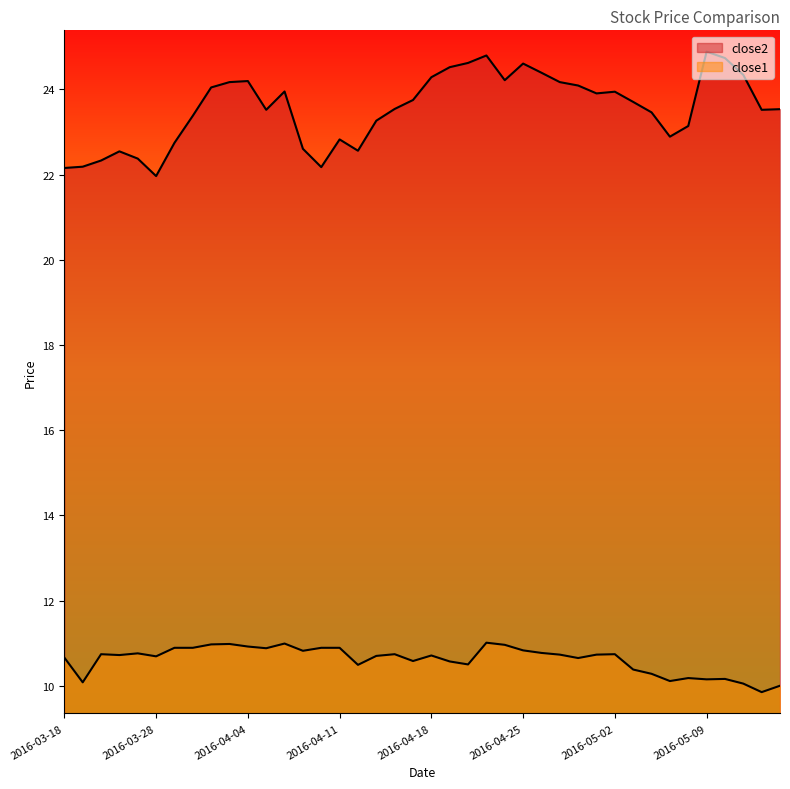

Rank the categories by close2 value from highest to lowest.

2016-05-09, 2016-04-21, 2016-05-10, 2016-04-20, 2016-04-25, 2016-04-19, 2016-04-26, 2016-05-11, 2016-04-18, 2016-04-22, 2016-04-04, 2016-04-01, 2016-04-27, 2016-04-28, 2016-03-31, 2016-04-06, 2016-05-02, 2016-04-29, 2016-04-15, 2016-05-03, 2016-04-14, 2016-05-13, 2016-04-05, 2016-05-12, 2016-05-04, 2016-03-30, 2016-04-13, 2016-05-06, 2016-05-05, 2016-04-11, 2016-03-29, 2016-04-07, 2016-04-12, 2016-03-23, 2016-03-24, 2016-03-22, 2016-03-21, 2016-04-08, 2016-03-18, 2016-03-28